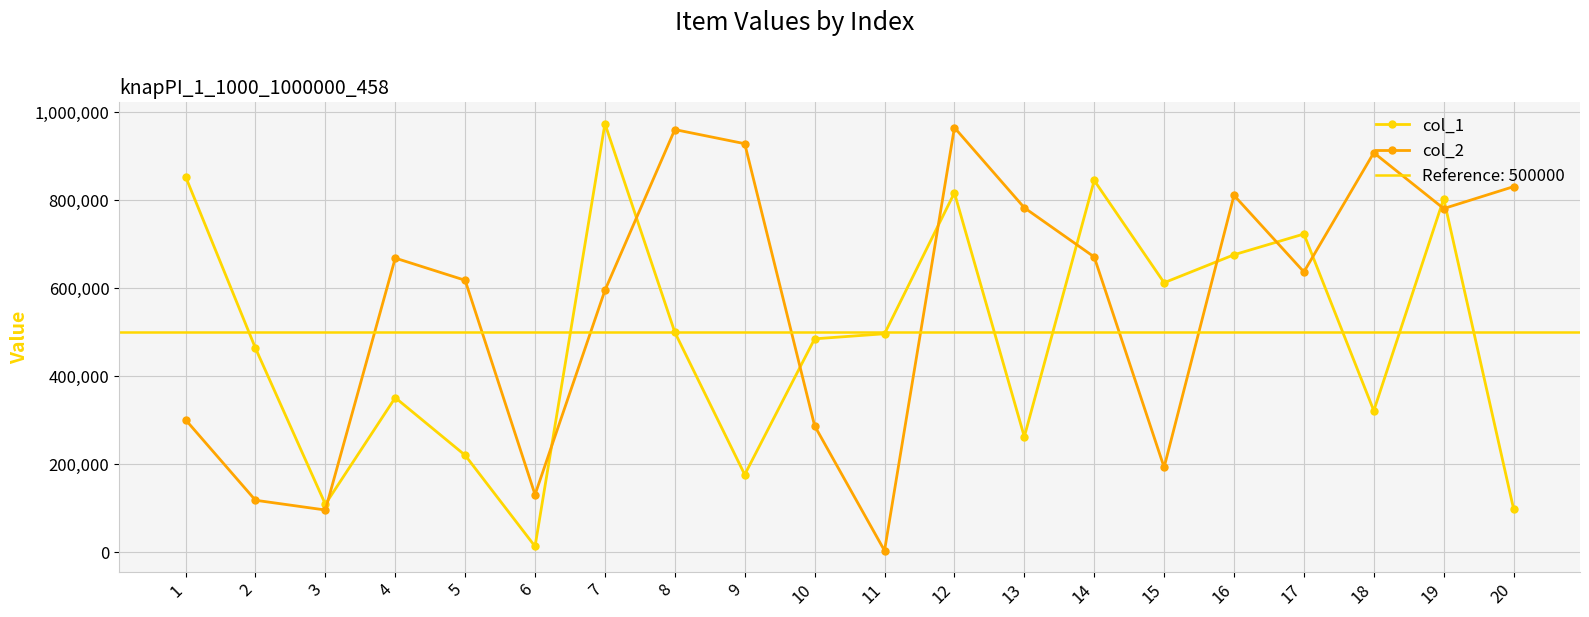

At which category is the sum across all series the highest?

12